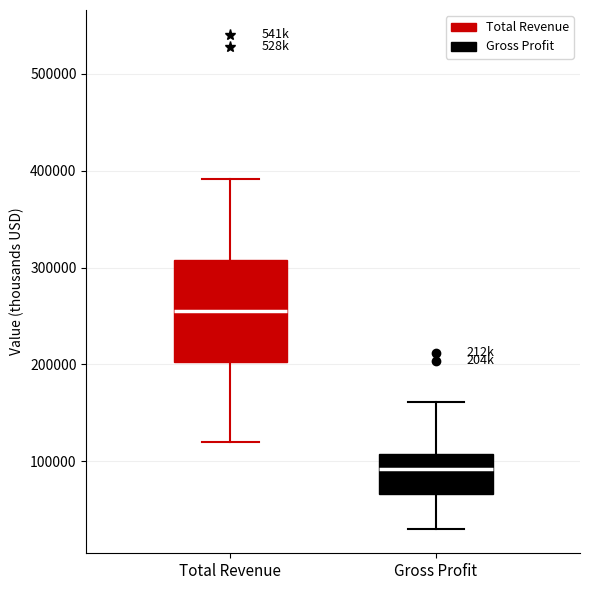

Which box is the tallest, from its lower edge to its upper edge?

Total Revenue